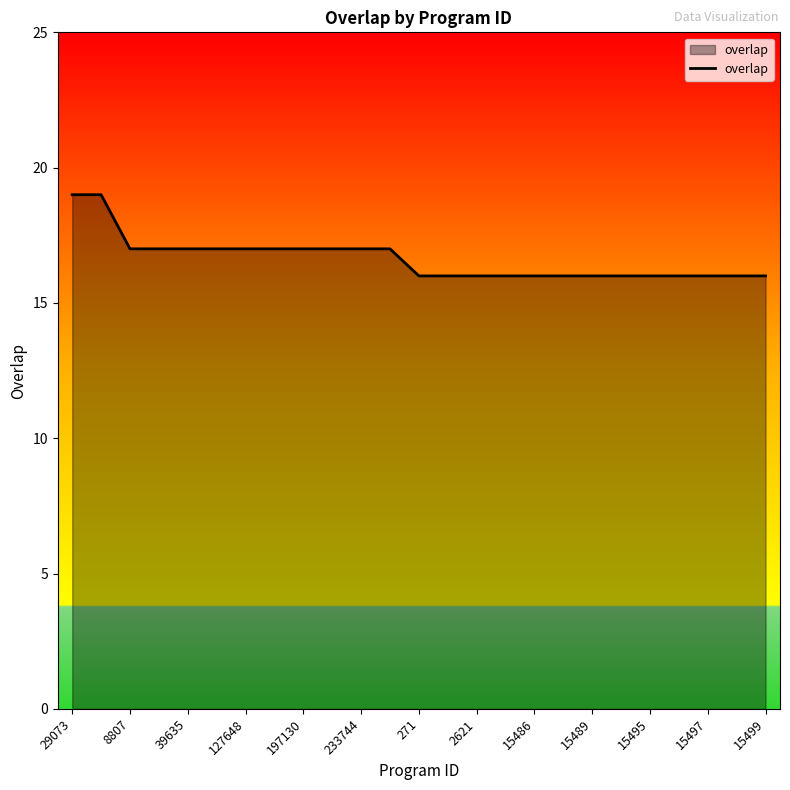

What is the minimum value shown in the chart?

16